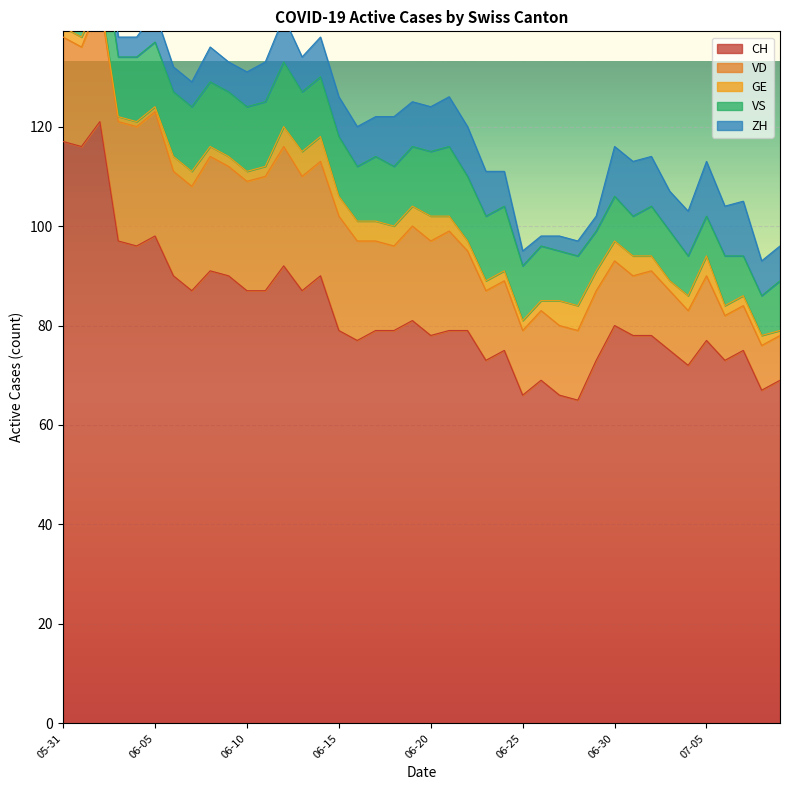

Reading left to right, extract all data points from this chart.

CH: 2020-05-31=117	2020-06-01=116	2020-06-02=121	2020-06-03=97	2020-06-04=96	2020-06-05=98	2020-06-06=90	2020-06-07=87	2020-06-08=91	2020-06-09=90	2020-06-10=87	2020-06-11=87	2020-06-12=92	2020-06-13=87	2020-06-14=90	2020-06-15=79	2020-06-16=77	2020-06-17=79	2020-06-18=79	2020-06-19=81	2020-06-20=78	2020-06-21=79	2020-06-22=79	2020-06-23=73	2020-06-24=75	2020-06-25=66	2020-06-26=69	2020-06-27=66	2020-06-28=65	2020-06-29=73	2020-06-30=80	2020-07-01=78	2020-07-02=78	2020-07-03=75	2020-07-04=72	2020-07-05=77	2020-07-06=73	2020-07-07=75	2020-07-08=67	2020-07-09=69
VD: 2020-05-31=21	2020-06-01=20	2020-06-02=24	2020-06-03=24	2020-06-04=24	2020-06-05=25	2020-06-06=21	2020-06-07=21	2020-06-08=23	2020-06-09=22	2020-06-10=22	2020-06-11=23	2020-06-12=24	2020-06-13=23	2020-06-14=23	2020-06-15=23	2020-06-16=20	2020-06-17=18	2020-06-18=17	2020-06-19=19	2020-06-20=19	2020-06-21=20	2020-06-22=16	2020-06-23=14	2020-06-24=14	2020-06-25=13	2020-06-26=14	2020-06-27=14	2020-06-28=14	2020-06-29=14	2020-06-30=13	2020-07-01=12	2020-07-02=13	2020-07-03=12	2020-07-04=11	2020-07-05=13	2020-07-06=9	2020-07-07=9	2020-07-08=9	2020-07-09=9
GE: 2020-05-31=2	2020-06-01=2	2020-06-02=1	2020-06-03=1	2020-06-04=1	2020-06-05=1	2020-06-06=3	2020-06-07=3	2020-06-08=2	2020-06-09=2	2020-06-10=2	2020-06-11=2	2020-06-12=4	2020-06-13=5	2020-06-14=5	2020-06-15=4	2020-06-16=4	2020-06-17=4	2020-06-18=4	2020-06-19=4	2020-06-20=5	2020-06-21=3	2020-06-22=2	2020-06-23=2	2020-06-24=2	2020-06-25=2	2020-06-26=2	2020-06-27=5	2020-06-28=5	2020-06-29=4	2020-06-30=4	2020-07-01=4	2020-07-02=3	2020-07-03=2	2020-07-04=3	2020-07-05=4	2020-07-06=2	2020-07-07=2	2020-07-08=2	2020-07-09=1
VS: 2020-05-31=11	2020-06-01=13	2020-06-02=13	2020-06-03=12	2020-06-04=13	2020-06-05=13	2020-06-06=13	2020-06-07=13	2020-06-08=13	2020-06-09=13	2020-06-10=13	2020-06-11=13	2020-06-12=13	2020-06-13=12	2020-06-14=12	2020-06-15=12	2020-06-16=11	2020-06-17=13	2020-06-18=12	2020-06-19=12	2020-06-20=13	2020-06-21=14	2020-06-22=13	2020-06-23=13	2020-06-24=13	2020-06-25=11	2020-06-26=11	2020-06-27=10	2020-06-28=10	2020-06-29=8	2020-06-30=9	2020-07-01=8	2020-07-02=10	2020-07-03=10	2020-07-04=8	2020-07-05=8	2020-07-06=10	2020-07-07=8	2020-07-08=8	2020-07-09=10
ZH: 2020-05-31=8	2020-06-01=8	2020-06-02=10	2020-06-03=4	2020-06-04=4	2020-06-05=6	2020-06-06=5	2020-06-07=5	2020-06-08=7	2020-06-09=6	2020-06-10=7	2020-06-11=8	2020-06-12=9	2020-06-13=7	2020-06-14=8	2020-06-15=8	2020-06-16=8	2020-06-17=8	2020-06-18=10	2020-06-19=9	2020-06-20=9	2020-06-21=10	2020-06-22=10	2020-06-23=9	2020-06-24=7	2020-06-25=3	2020-06-26=2	2020-06-27=3	2020-06-28=3	2020-06-29=3	2020-06-30=10	2020-07-01=11	2020-07-02=10	2020-07-03=8	2020-07-04=9	2020-07-05=11	2020-07-06=10	2020-07-07=11	2020-07-08=7	2020-07-09=7